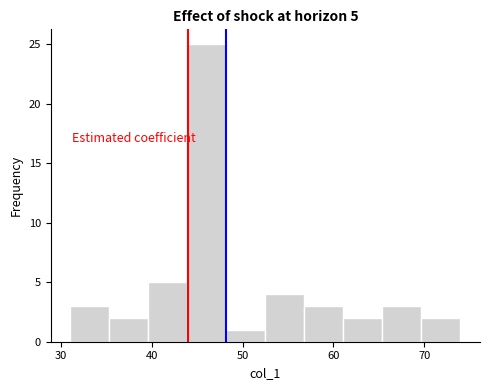

Which range on the x-axis has the tallest bar?

43.9 to 48.2